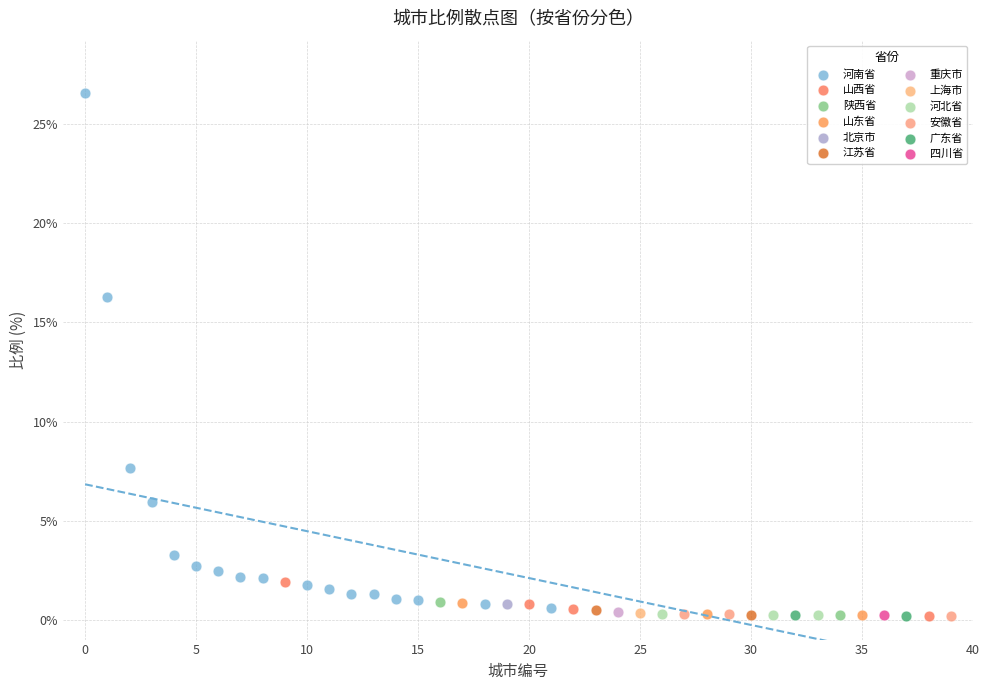

What are all the series names shown in the legend?

河南省, 山西省, 陕西省, 山东省, 北京市, 江苏省, 重庆市, 上海市, 河北省, 安徽省, 广东省, 四川省